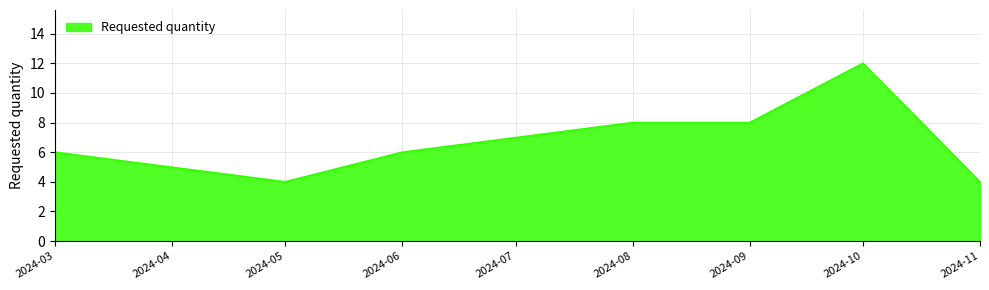

At which category does the data reach its first local valley?

2024-05